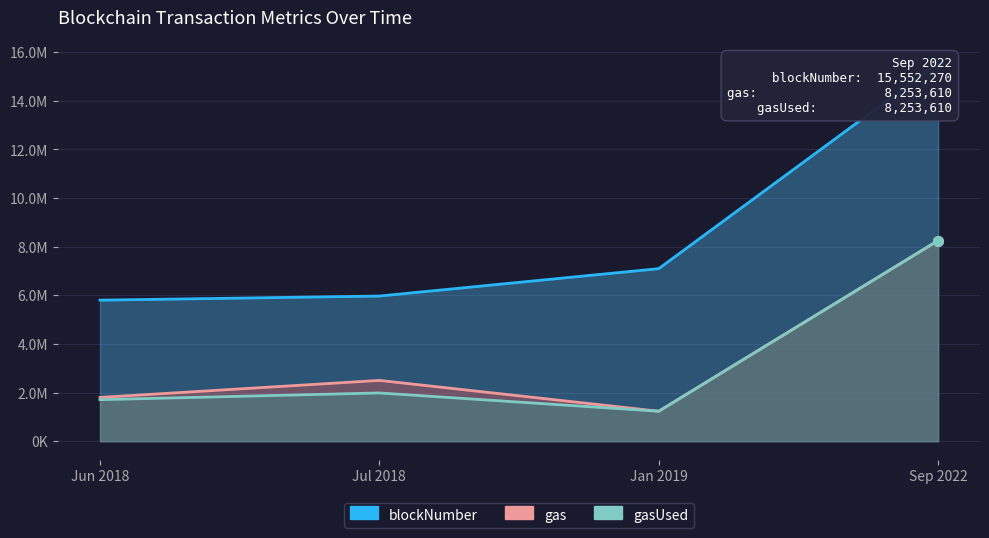

What is the greatest value displayed?

15552270